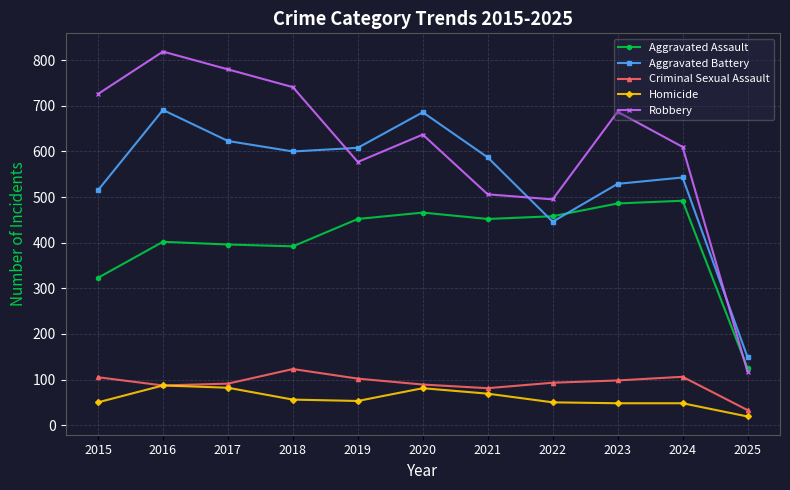

True or false: Aggravated Battery has more than 1 points higher than both neighbors.

True